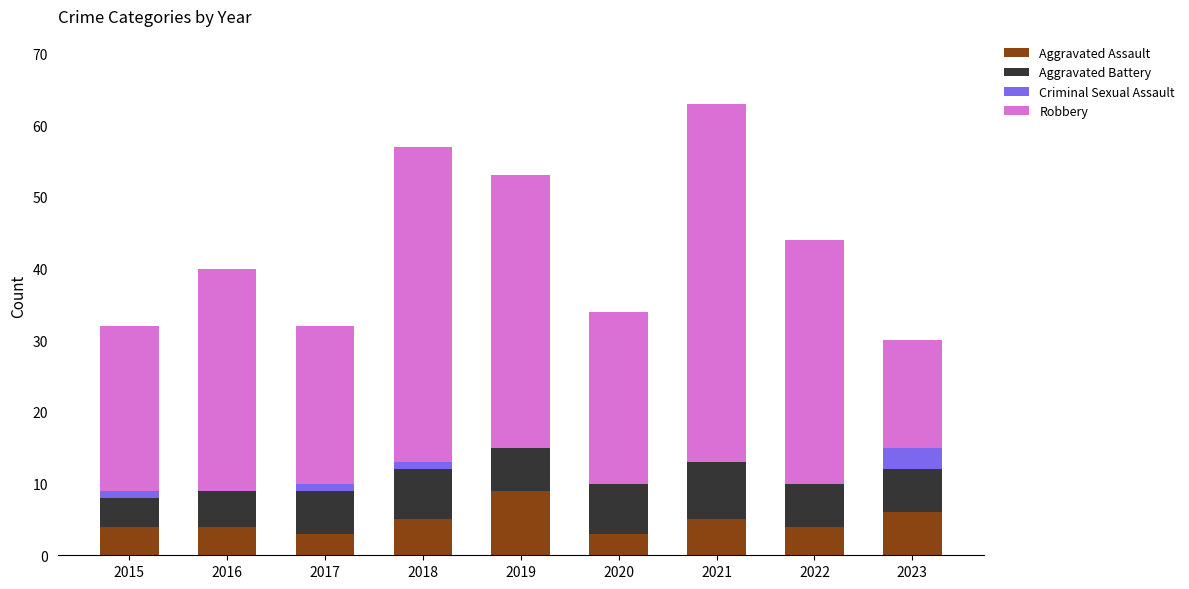

Does the chart contain stacked bars?

Yes